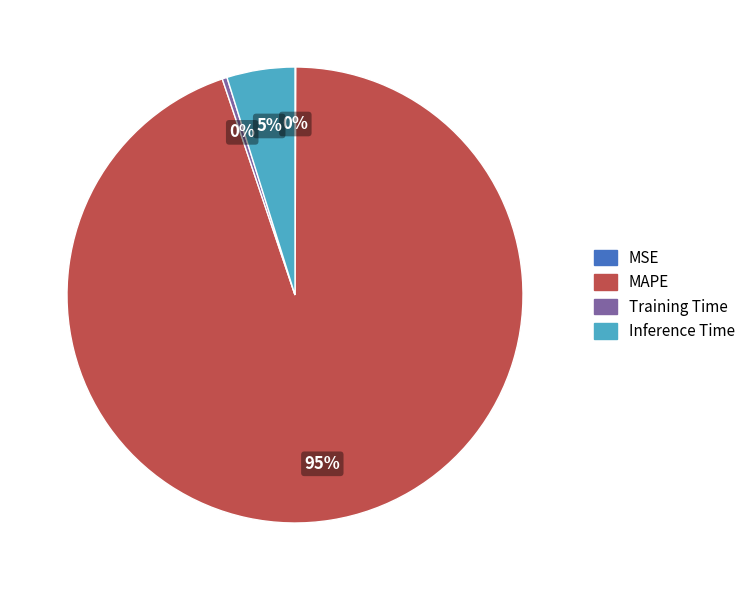

To the nearest percent, what is the average slice percentage?

25%